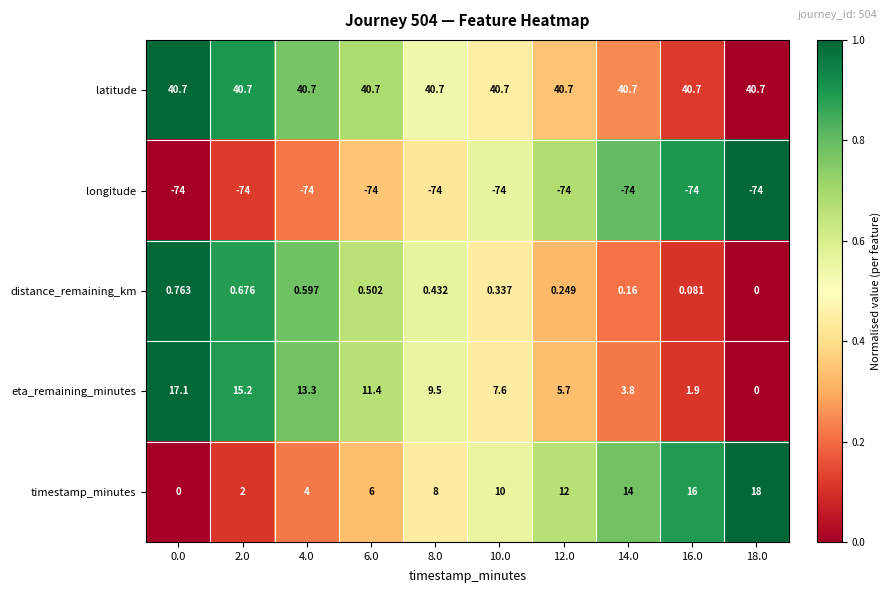

Which series has the widest spread of values?

timestamp_minutes